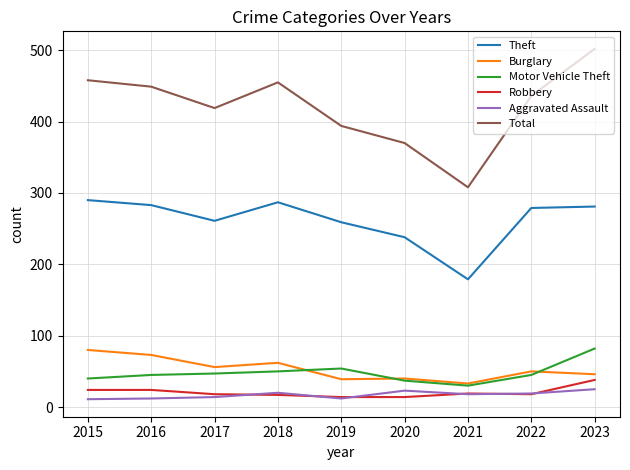

In Theft, how many points are lower than both neighbors (excluding endpoints)?

2